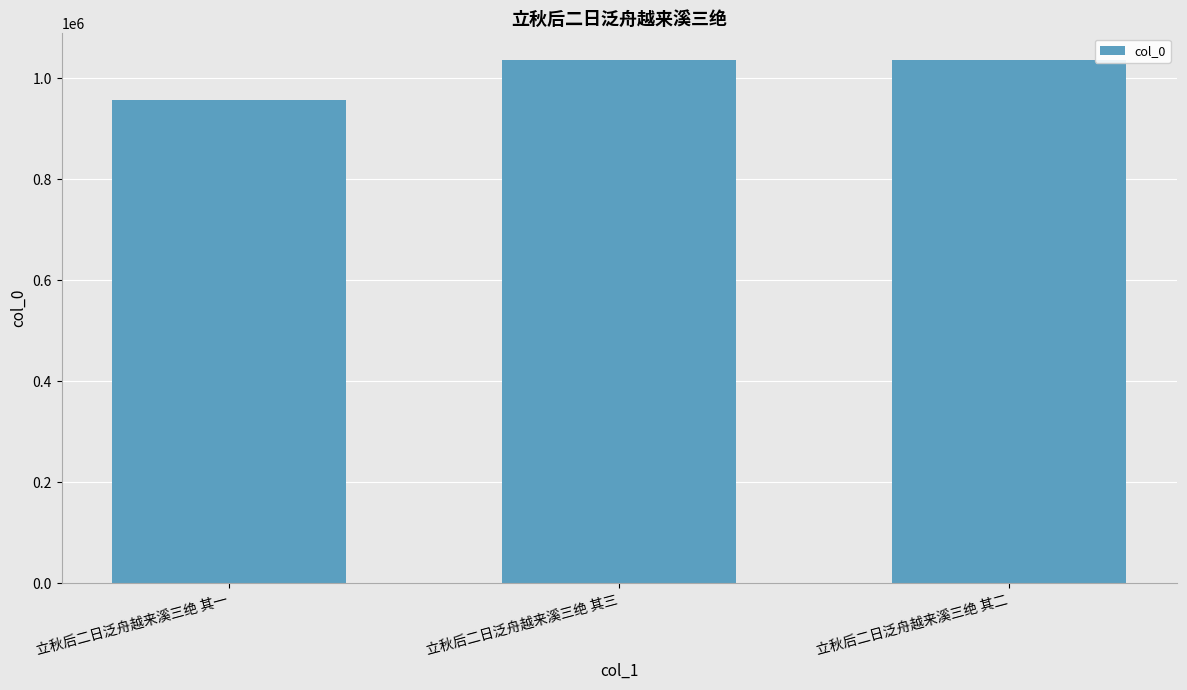

Where is the data nearest to the value 996259?

立秋后二日泛舟越来溪三绝 其二